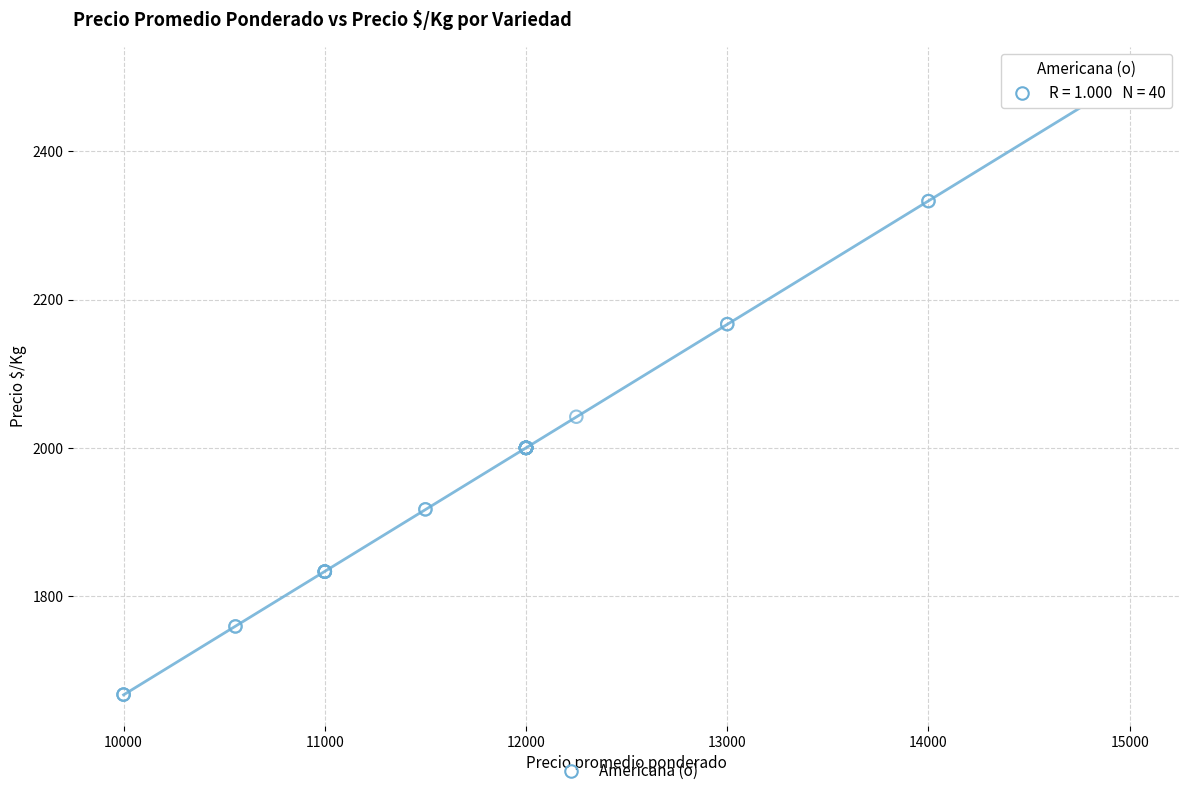

What Y value in the scatter plot is closest to 2083?

2042